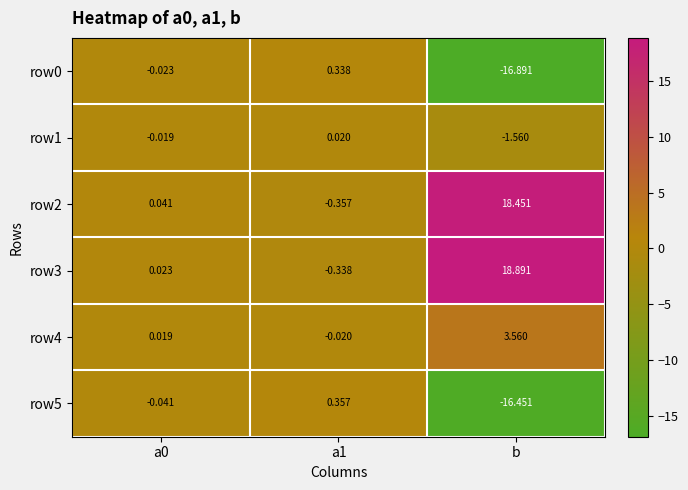

Is the value of row5 at a1 greater than the value of row3 at a1?

Yes